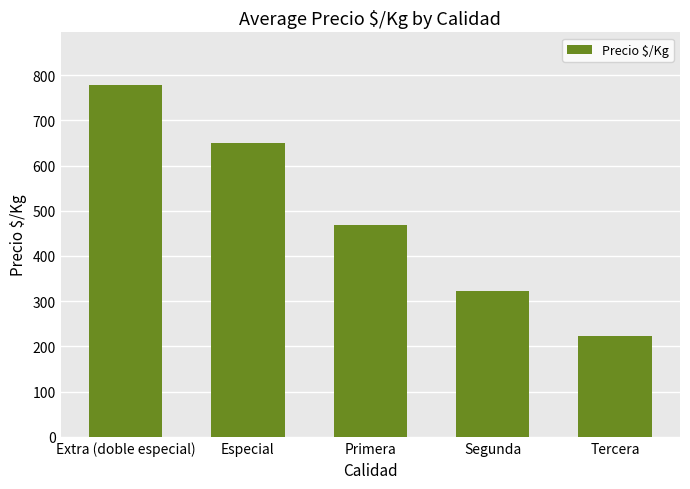

What is the ratio of the value at Especial to the value at Tercera?

2.9